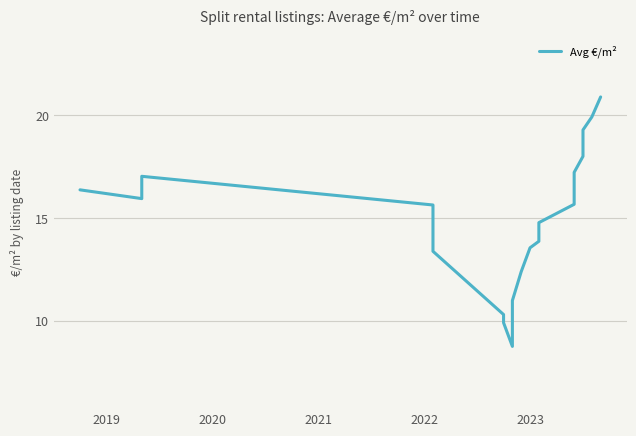

What is the label of the 12th point from the left?

2023